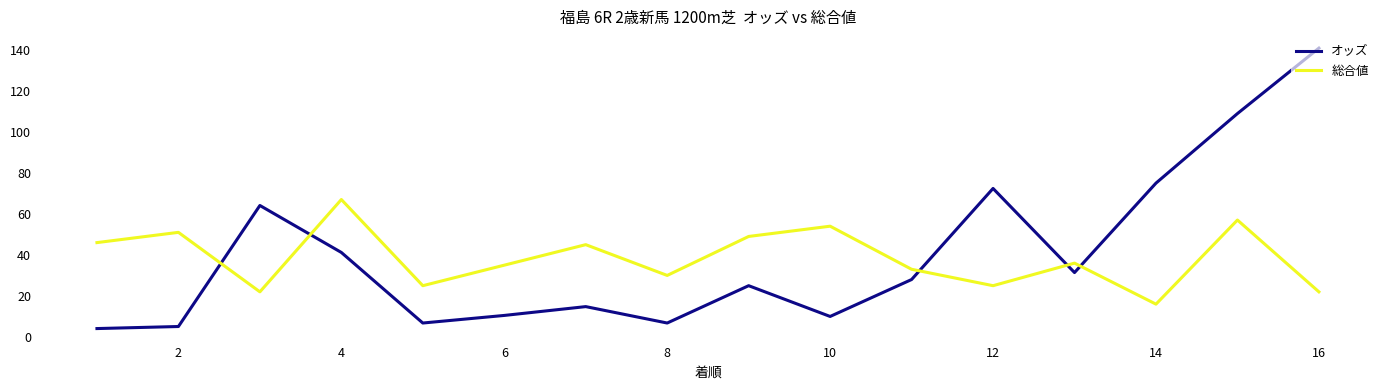

How many times do 総合値 and オッズ cross each other?

5